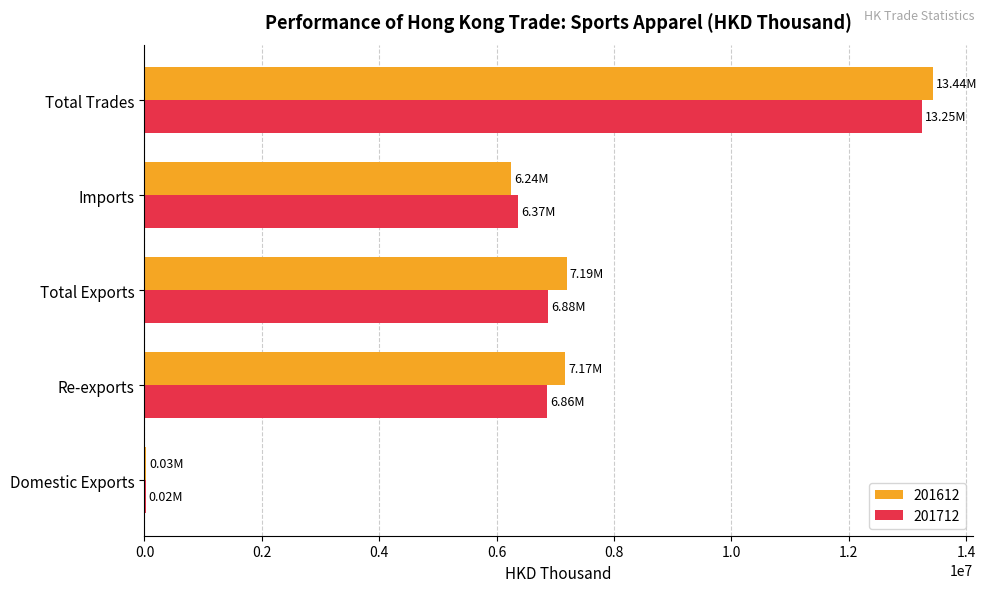

What are all the series names shown in the legend?

201612, 201712